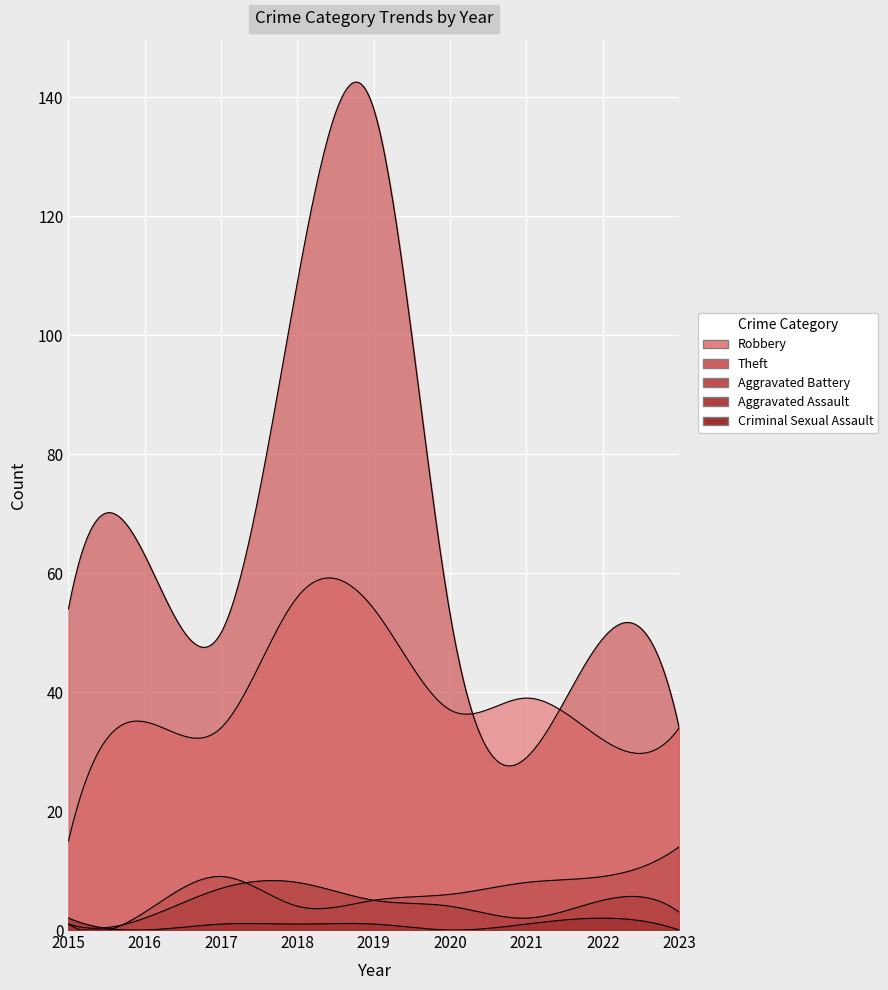

What are all the series names shown in the legend?

Robbery, Theft, Aggravated Battery, Aggravated Assault, Criminal Sexual Assault